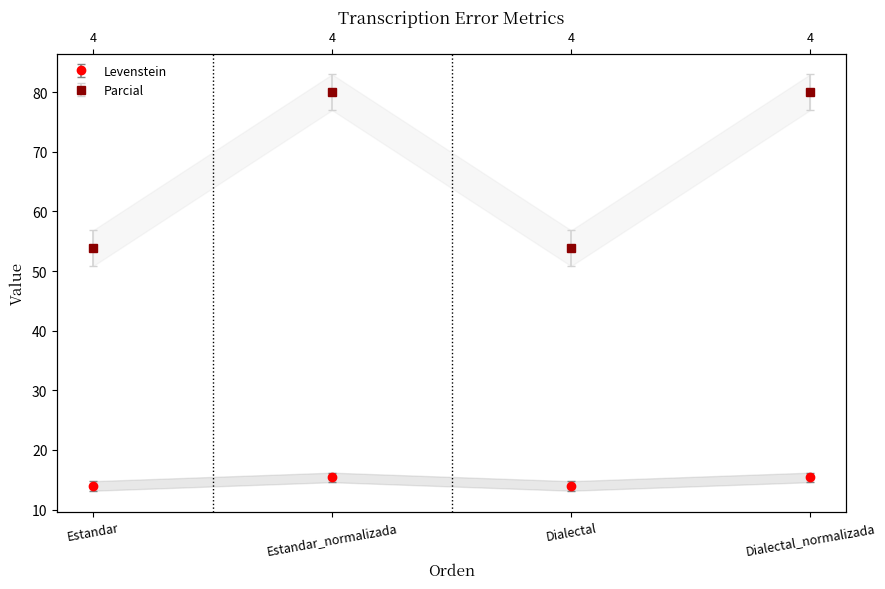

How many Levenstein values are between 13 and 15?

2